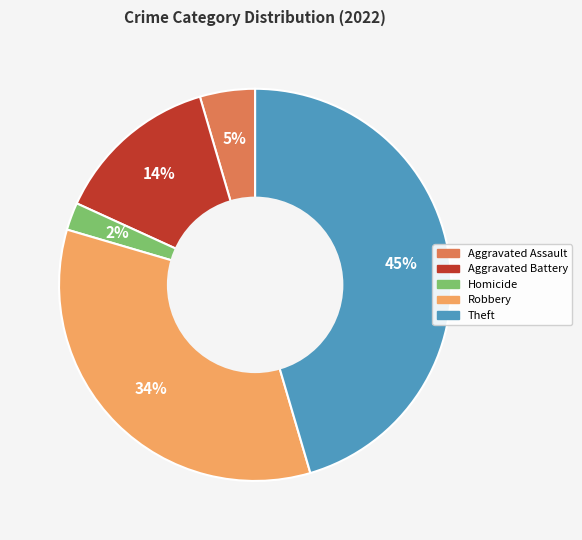

To the nearest percent, what is the difference between the largest and smallest slice percentages?

43%